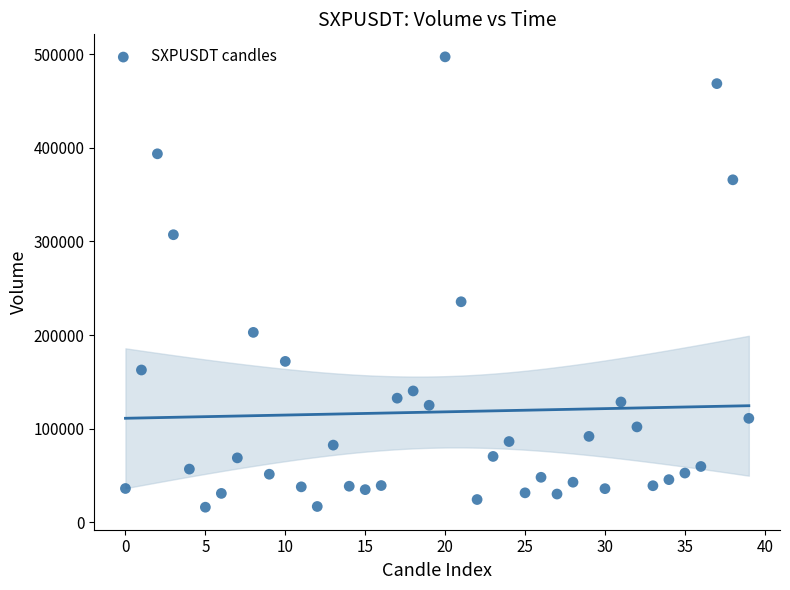

What is the range of Y values (max minus min)?

481028.3